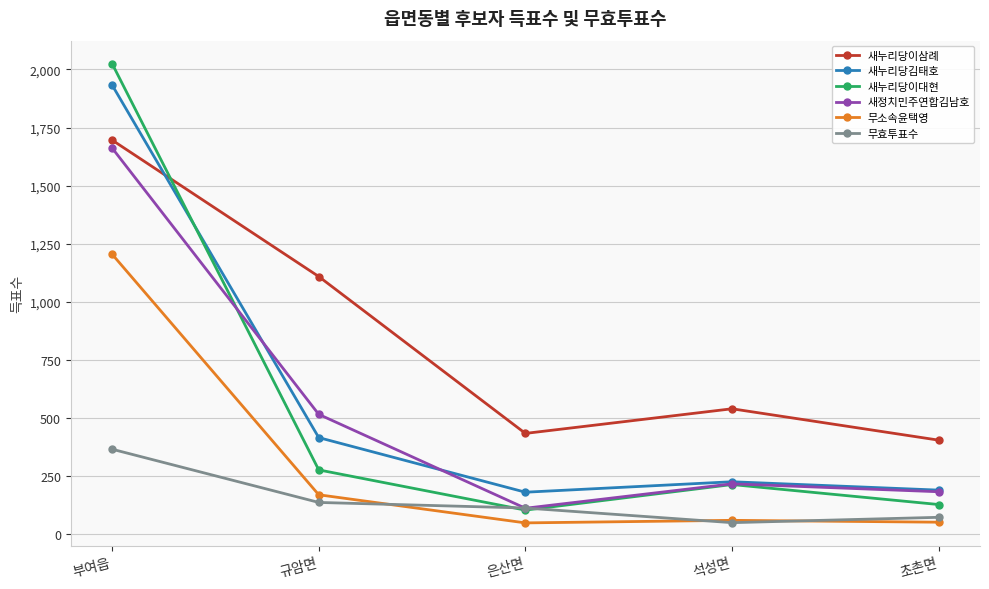

At which category does 새누리당김태호 reach its first local peak?

석성면